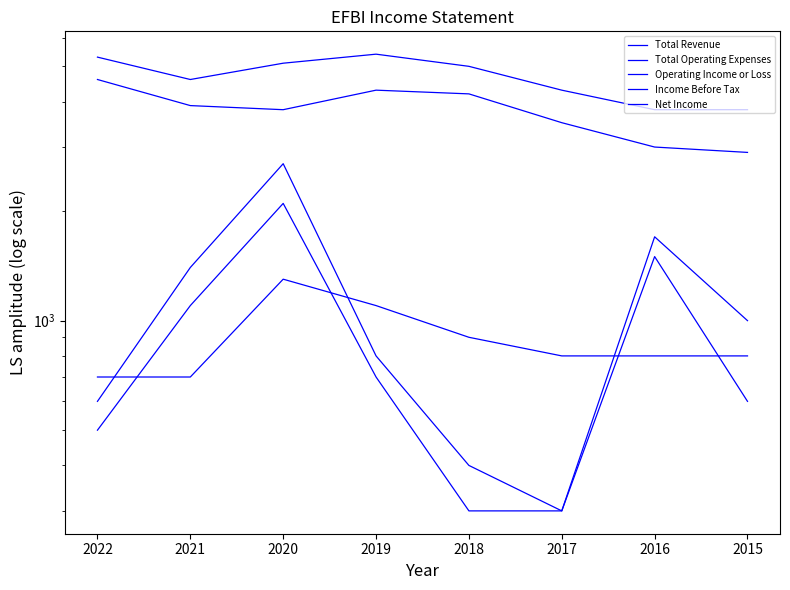

Rank the categories by Operating Income or Loss value from highest to lowest.

2022, 2019, 2018, 2021, 2020, 2017, 2016, 2015